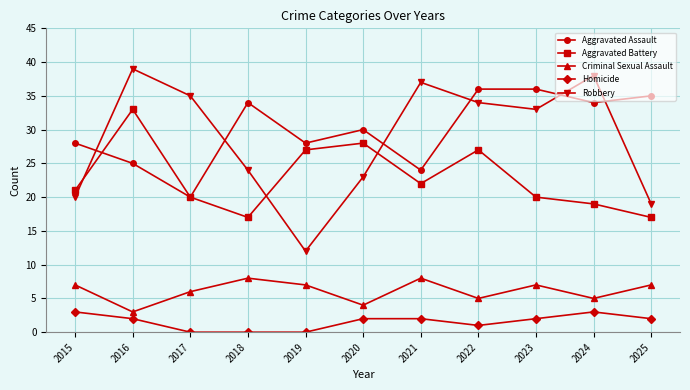

Which series has the largest total across all categories?

Aggravated Assault